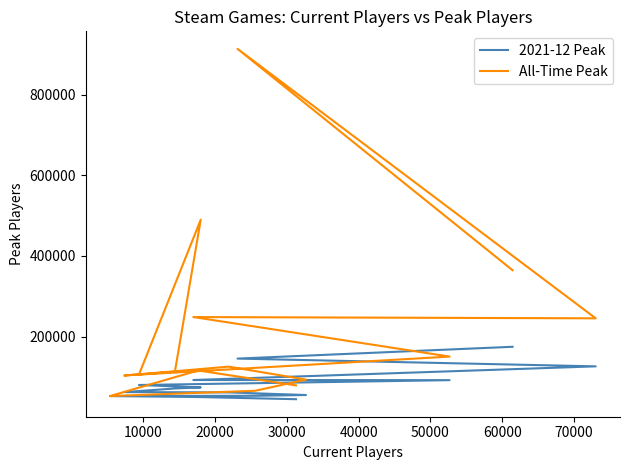

At 60000, list the series in order from smallest to largest.

2021-12 Peak, All-Time Peak